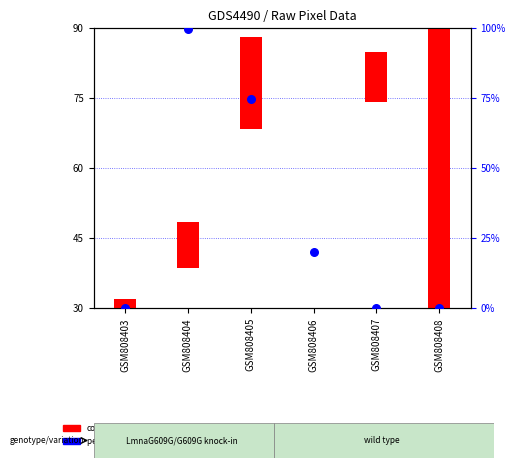

Which series has the widest spread of Y values?

percentile rank within the sample